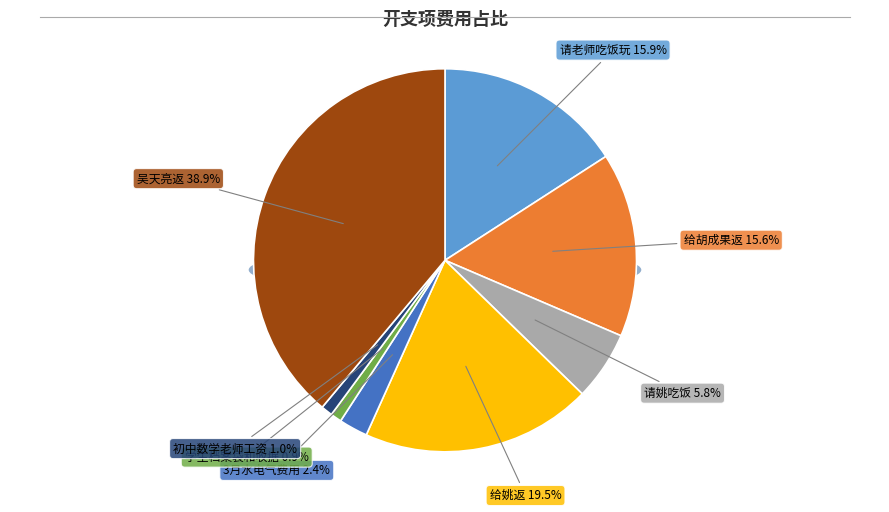

The 给胡成果返 slice represents 16% of the pie. True or false?

True